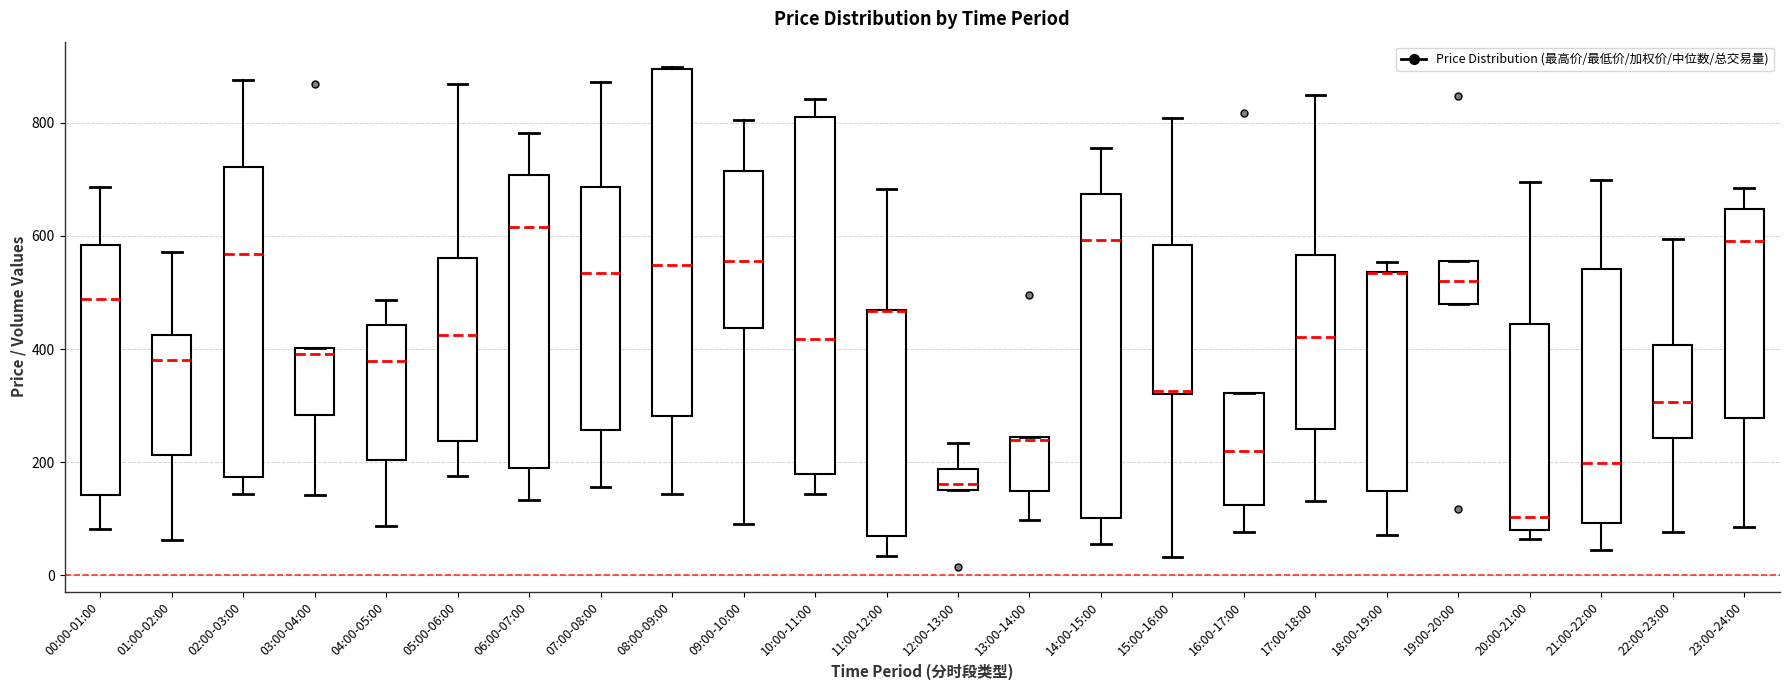

Reading left to right, read every box against the y-axis: the position of its median line, the range the box covers, and the ends of its whiskers. The values are not printed on the chart, so give them approximately, as read against the axis.

00:00-01:00: median 480, box 140 to 580, whiskers 80 to 680
01:00-02:00: median 380, box 220 to 420, whiskers 60 to 580
02:00-03:00: median 560, box 180 to 720, whiskers 140 to 880
03:00-04:00: median 400 (just below the box's upper edge), box 280 to 400, whiskers 140 to 400
04:00-05:00: median 380, box 200 to 440, whiskers 80 to 480
05:00-06:00: median 420, box 240 to 560, whiskers 180 to 860
06:00-07:00: median 620, box 180 to 700, whiskers 140 to 780
07:00-08:00: median 540, box 260 to 680, whiskers 160 to 880
08:00-09:00: median 540, box 280 to 900, whiskers 140 to 900
09:00-10:00: median 560, box 440 to 720, whiskers 100 to 800
10:00-11:00: median 420, box 180 to 820, whiskers 140 to 840
11:00-12:00: median 460 (drawn on the box's upper edge), box 60 to 460, whiskers 40 to 680
12:00-13:00: median 160 (just above the box's lower edge), box 160 to 180, whiskers 160 to 240
13:00-14:00: median 240 (just below the box's upper edge), box 140 to 240, whiskers 100 to 240
14:00-15:00: median 600, box 100 to 680, whiskers 60 to 760
15:00-16:00: median 320, box 320 to 580, whiskers 40 to 800
16:00-17:00: median 220, box 120 to 320, whiskers 80 to 320
17:00-18:00: median 420, box 260 to 560, whiskers 140 to 860
18:00-19:00: median 540 (drawn on the box's upper edge), box 140 to 540, whiskers 80 to 560
19:00-20:00: median 520, box 480 to 560, whiskers 480 to 560
20:00-21:00: median 100, box 80 to 440, whiskers 60 to 700
21:00-22:00: median 200, box 100 to 540, whiskers 40 to 700
22:00-23:00: median 300, box 240 to 400, whiskers 80 to 600
23:00-24:00: median 600, box 280 to 640, whiskers 80 to 680